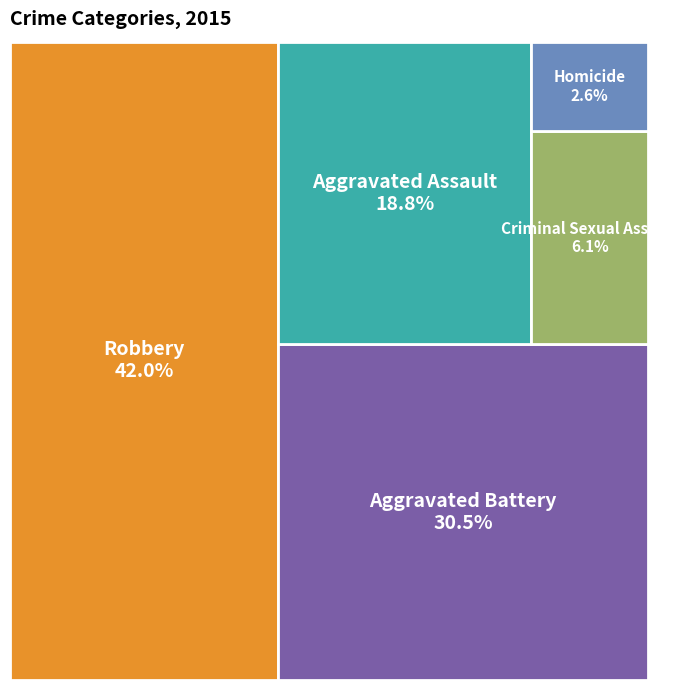

Which slice is the smallest?

Homicide